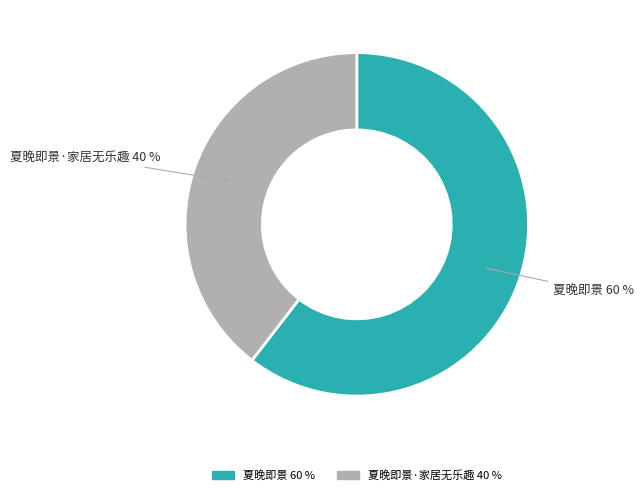

Is there a majority slice in this chart?

Yes